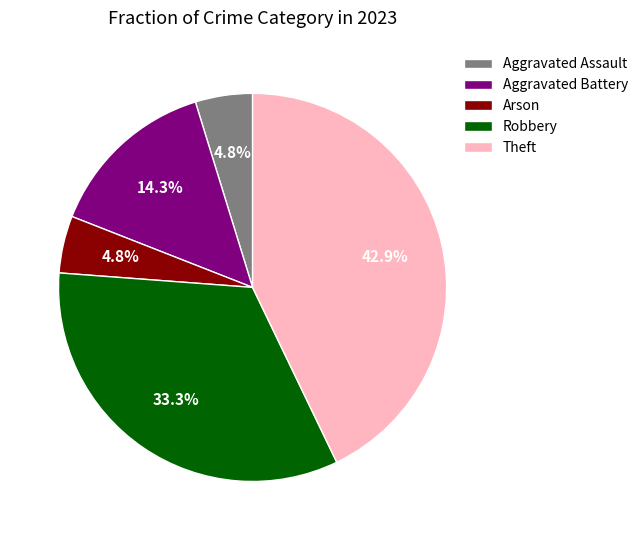

What is the largest slice in the pie chart?

Theft